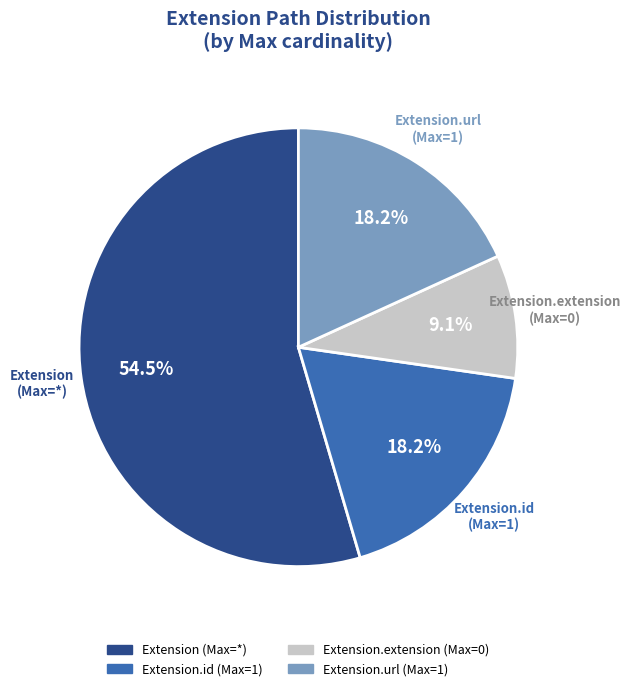

Is there any slice that represents more than half of the pie?

Yes